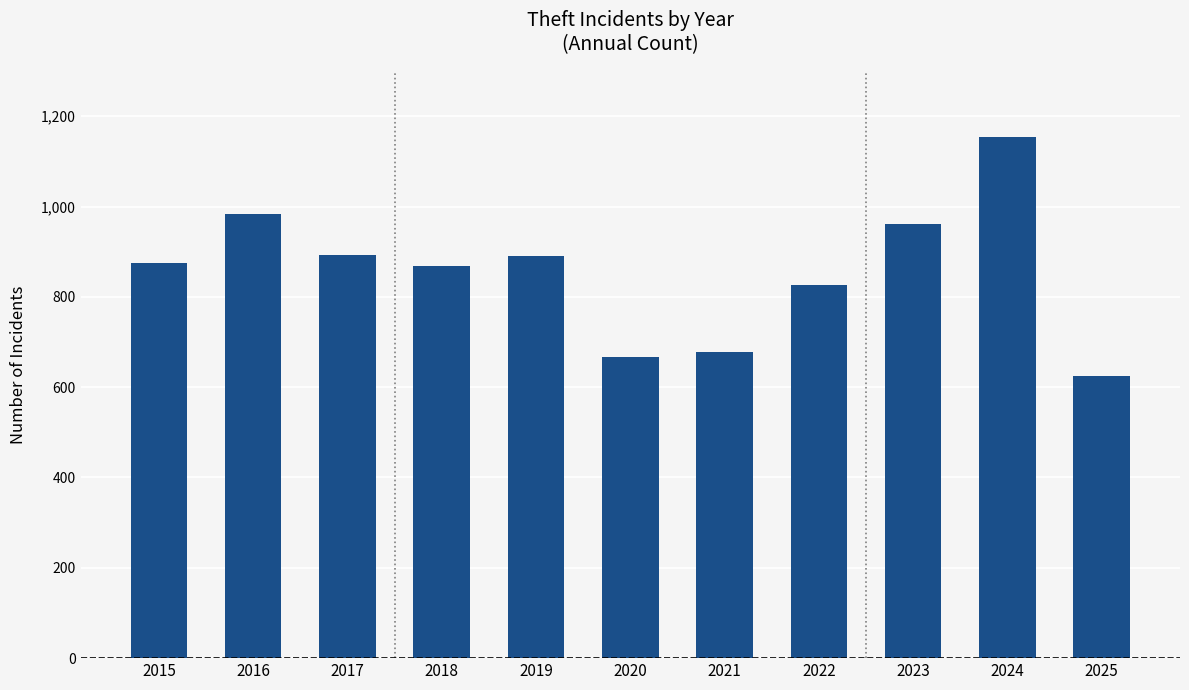

What is the difference between the values at 2020 and 2015?

208